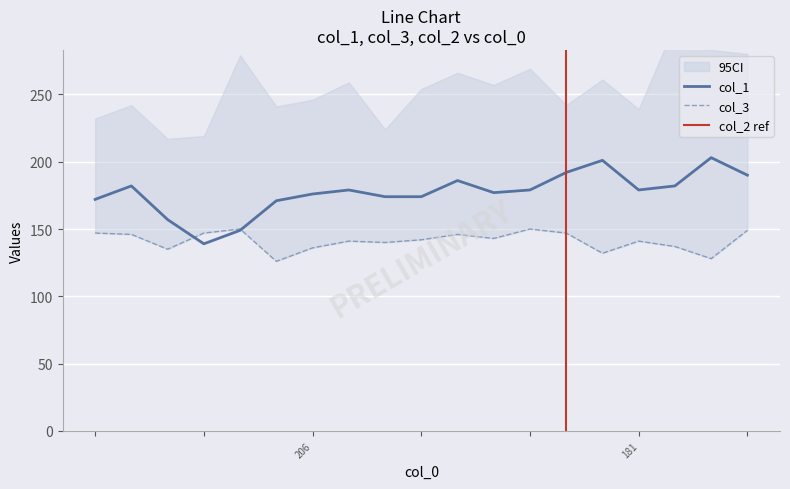

What is the minimum value for col_1?

139